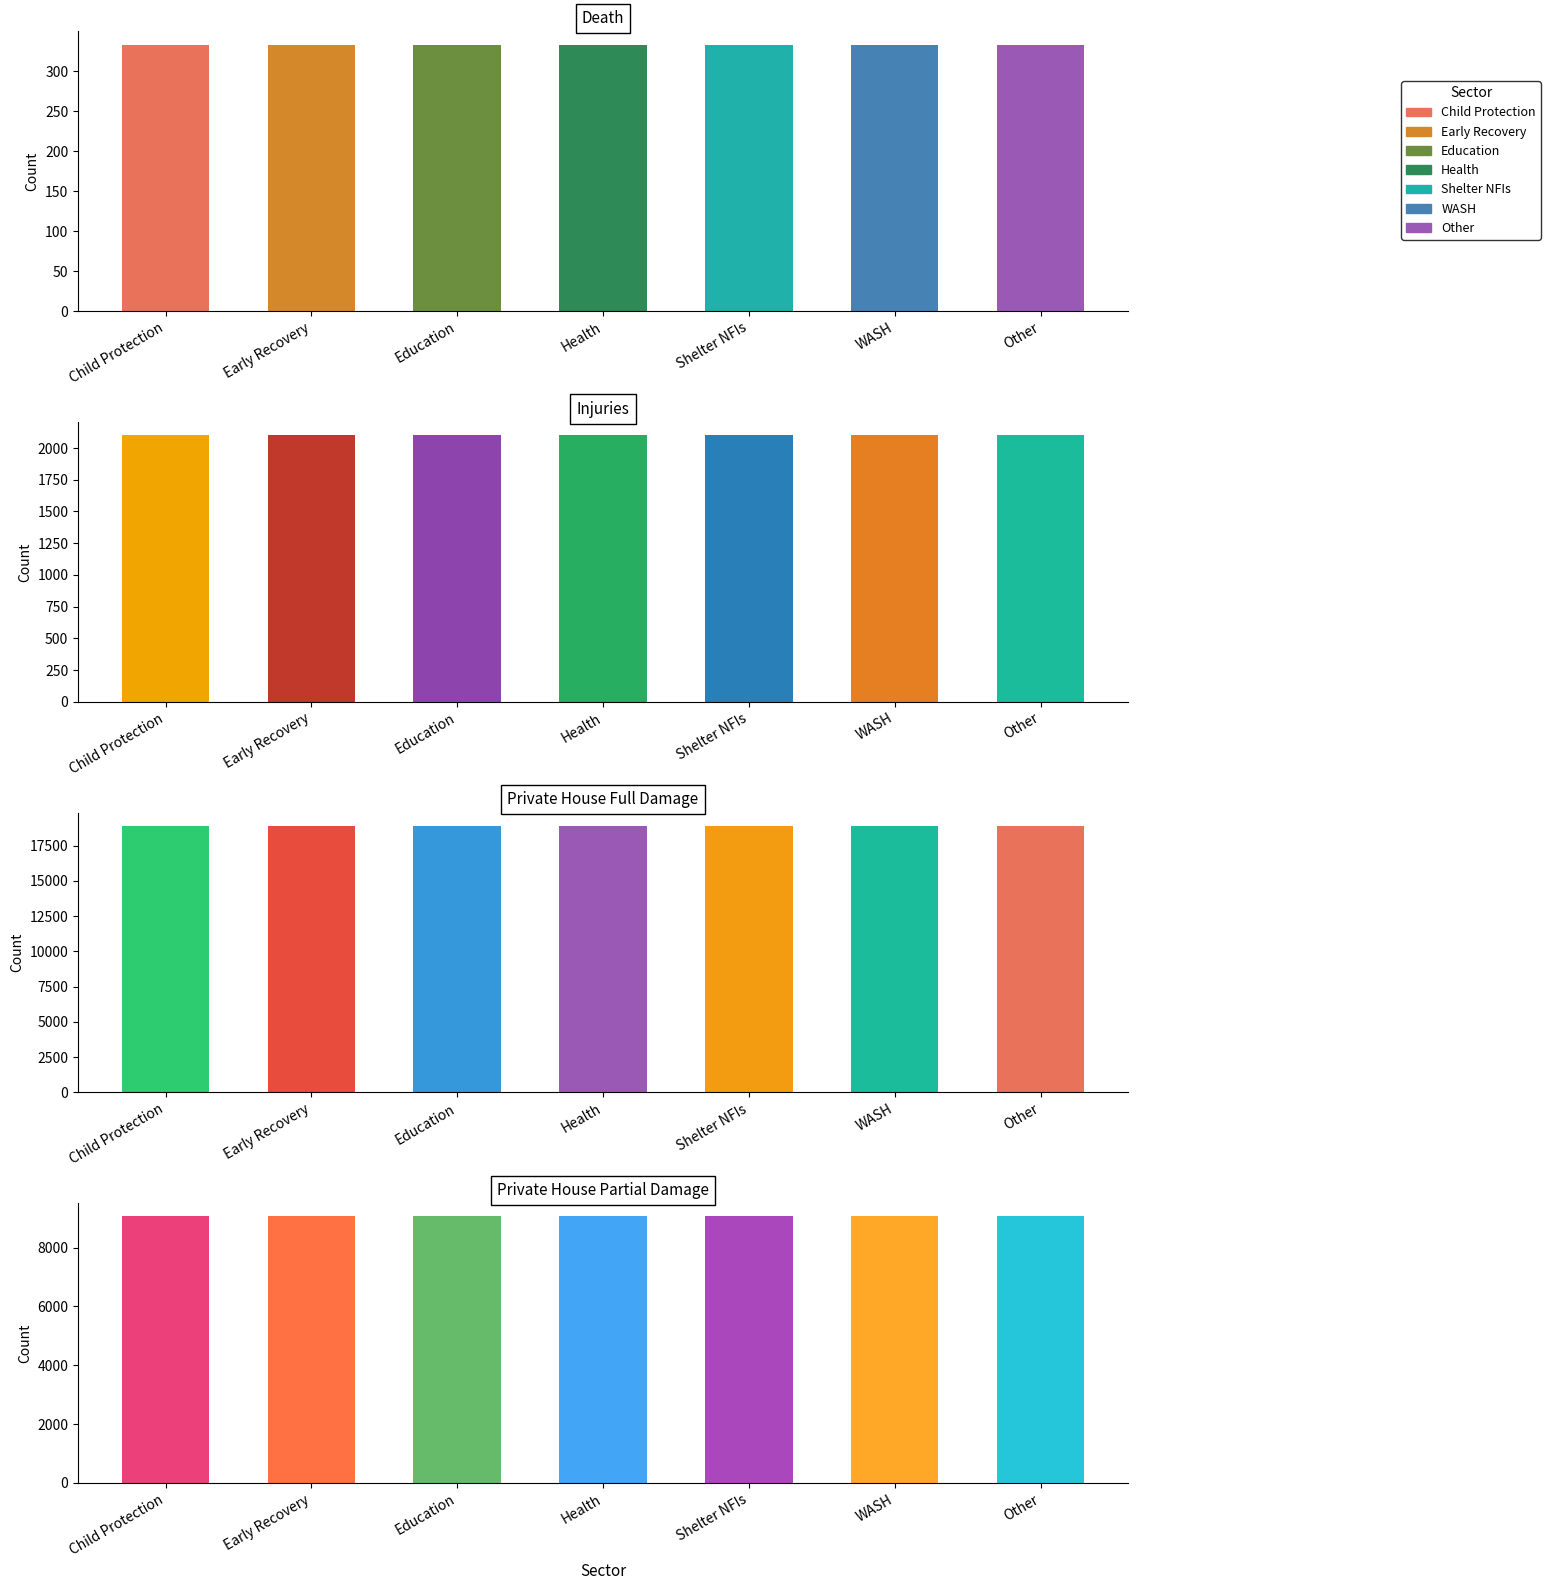

Reading left to right, what are all the values shown in this chart?

death: 333	333	333	333	333	333	333
injuries: 2101	2101	2101	2101	2101	2101	2101
priv_house_full_damage: 18900	18900	18900	18900	18900	18900	18900
priv_house_partial_damage: 9054	9054	9054	9054	9054	9054	9054